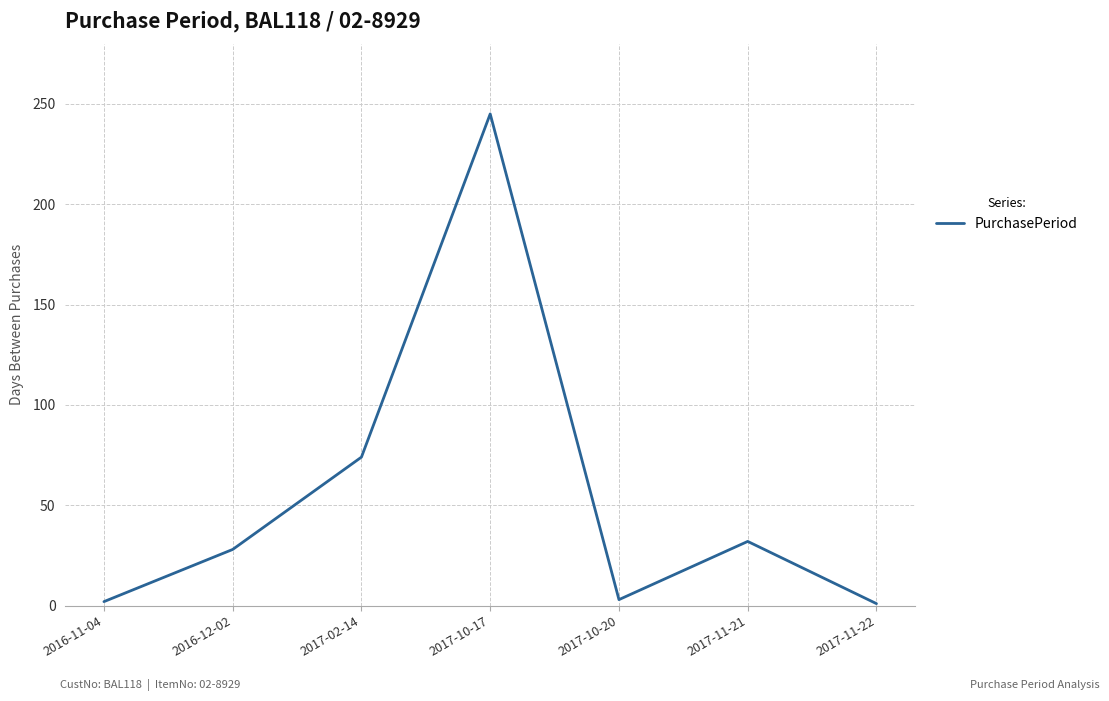

How many lines are shown in the chart?

1